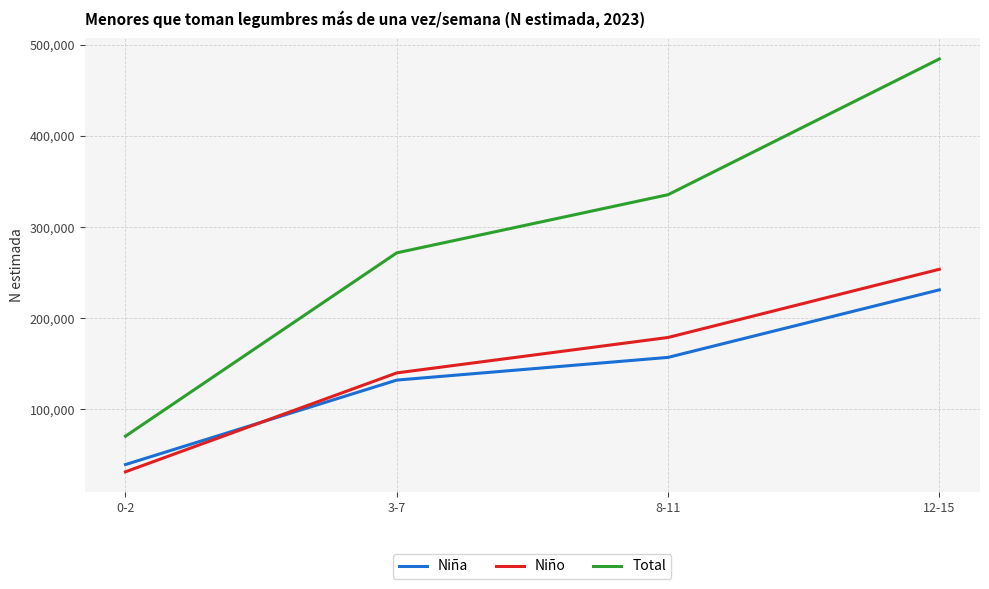

True or false: Niña and Total intersect in this chart.

False